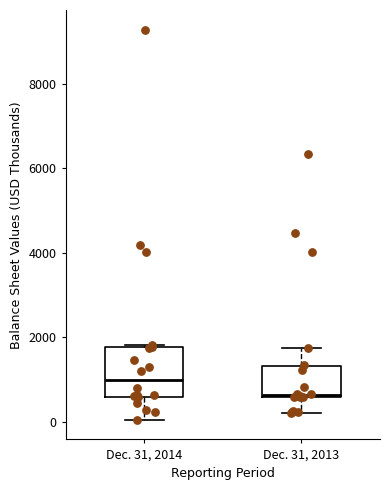

Which box's median line is the lowest?

Dec. 31, 2013